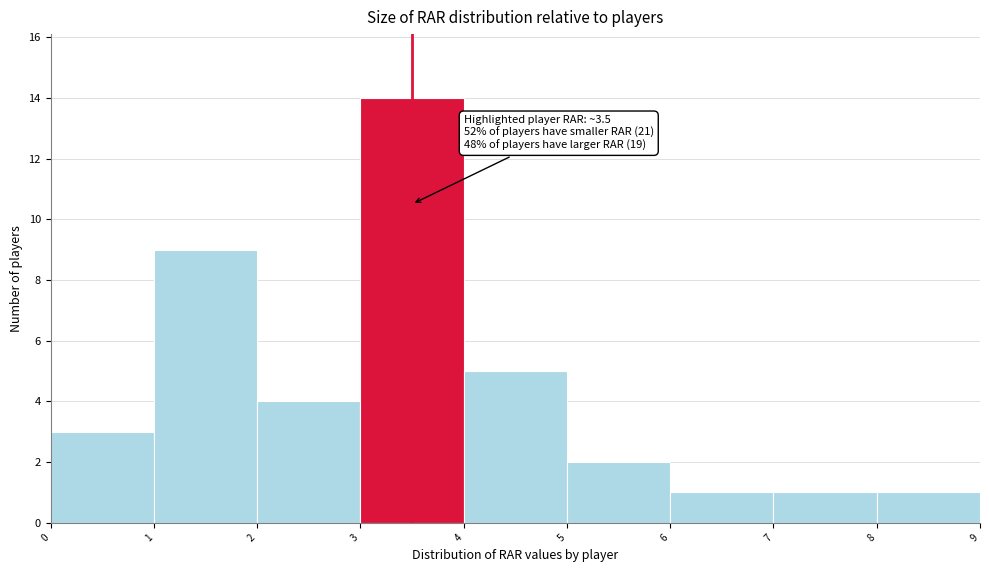

Over which range of the x-axis is the bar tallest?

3 to 4